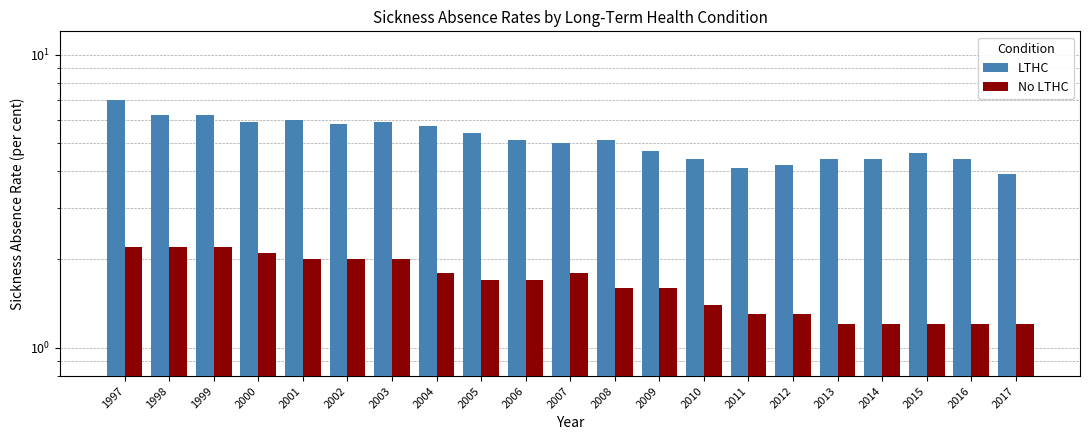

How many data points does each series have?

21